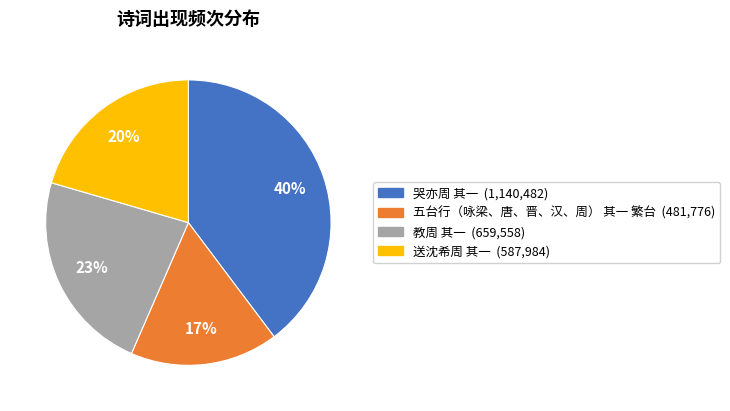

What is the smallest slice in the pie chart?

五台行（咏梁、唐、晋、汉、周） 其一 繁台